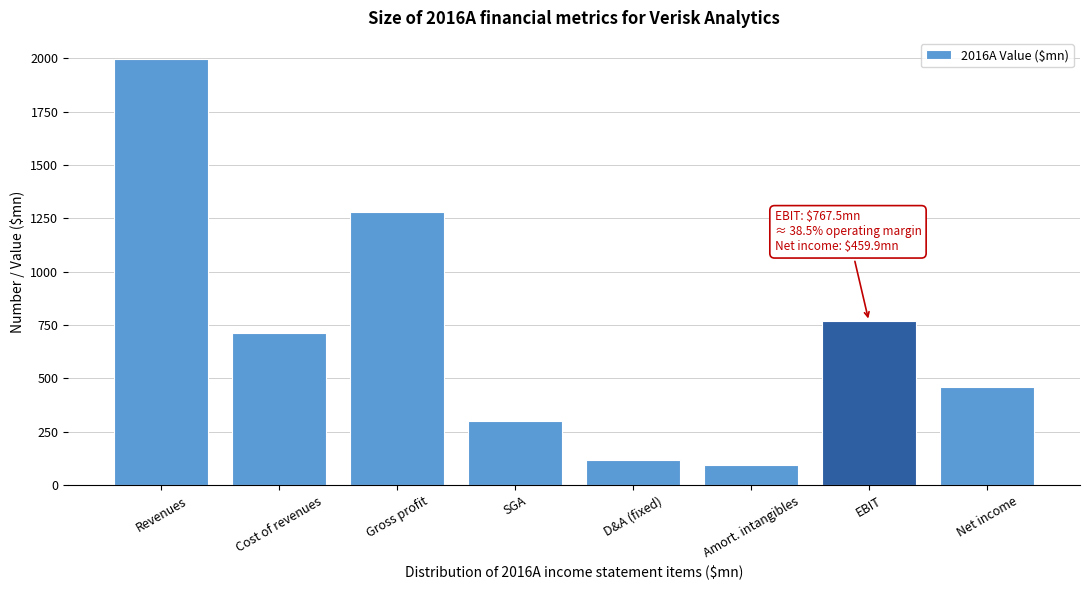

Reading left to right, what are all the values shown in this chart?

1995.2	714.5	1280.7	301.6	119.1	92.5	767.5	459.9